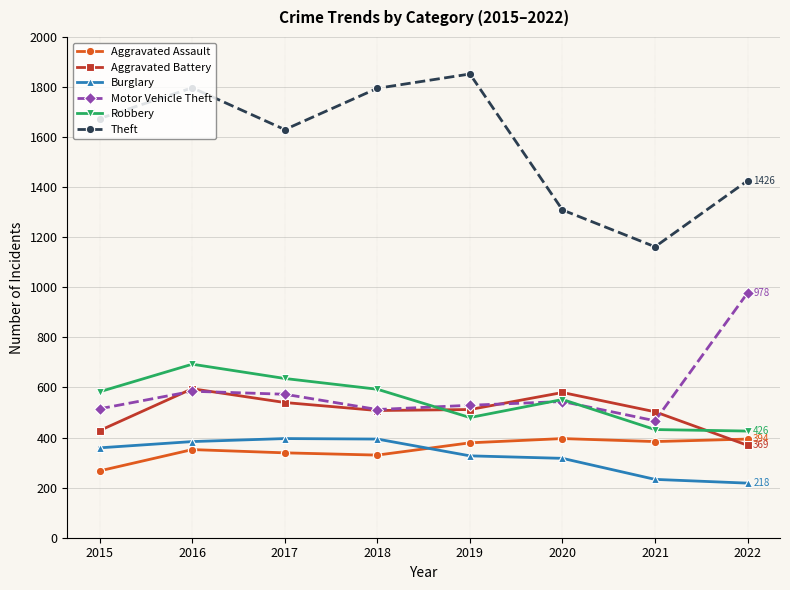

Read the Burglary value at 2021.

233